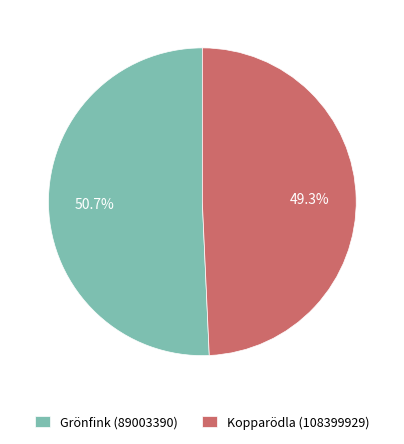

How many segments does this pie chart have?

2